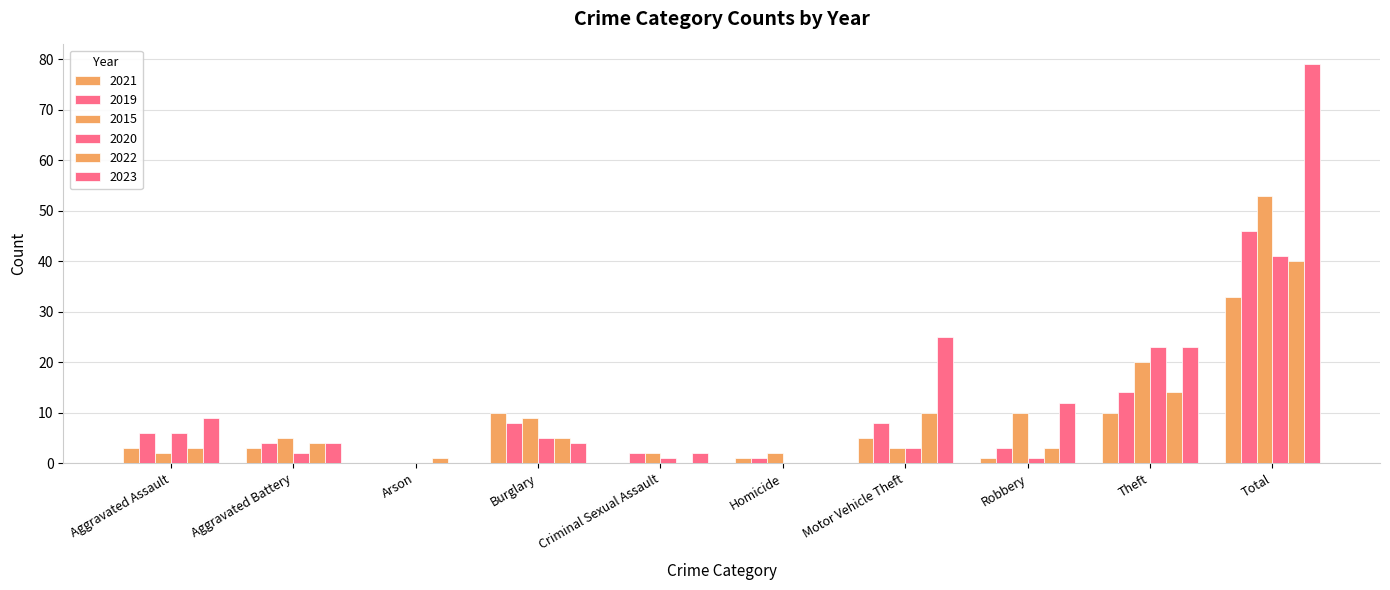

Are the bars grouped side by side (vs. stacked)?

Yes